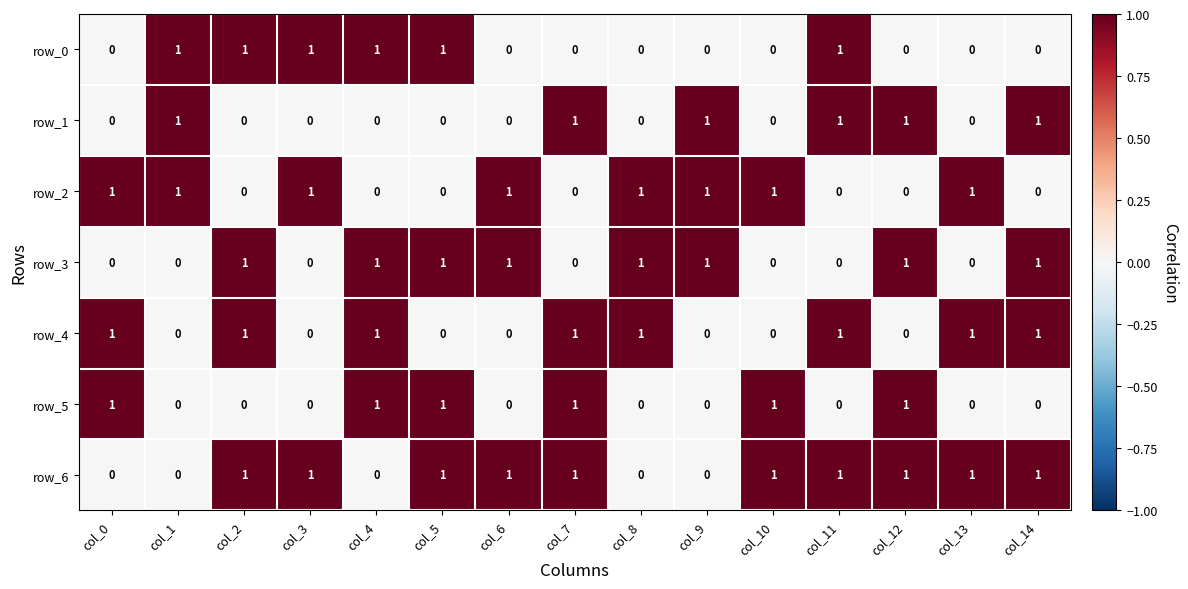

What is the average value of the row_6 series?

1